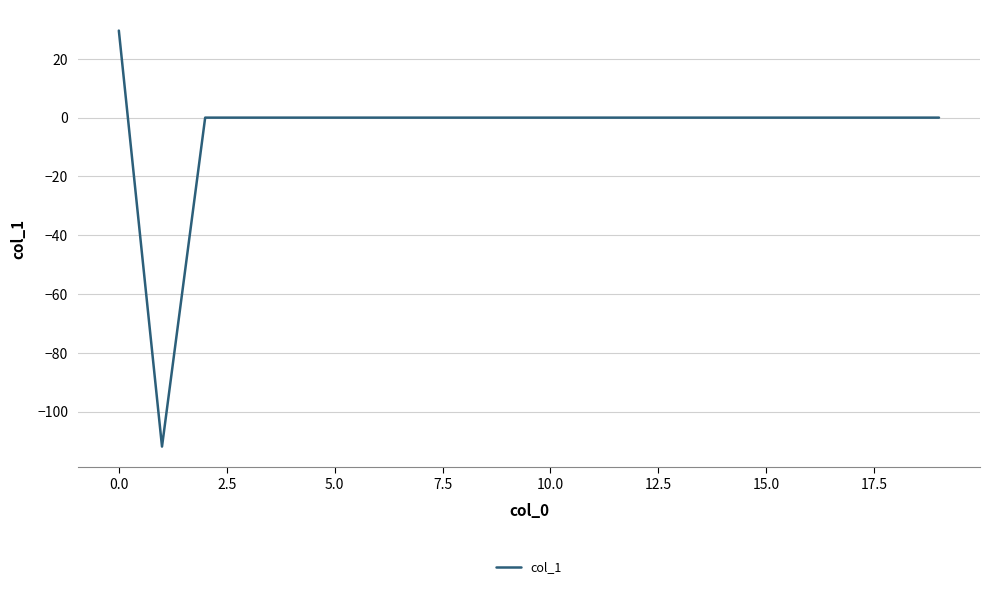

What is the maximum value shown in the chart?

29.6